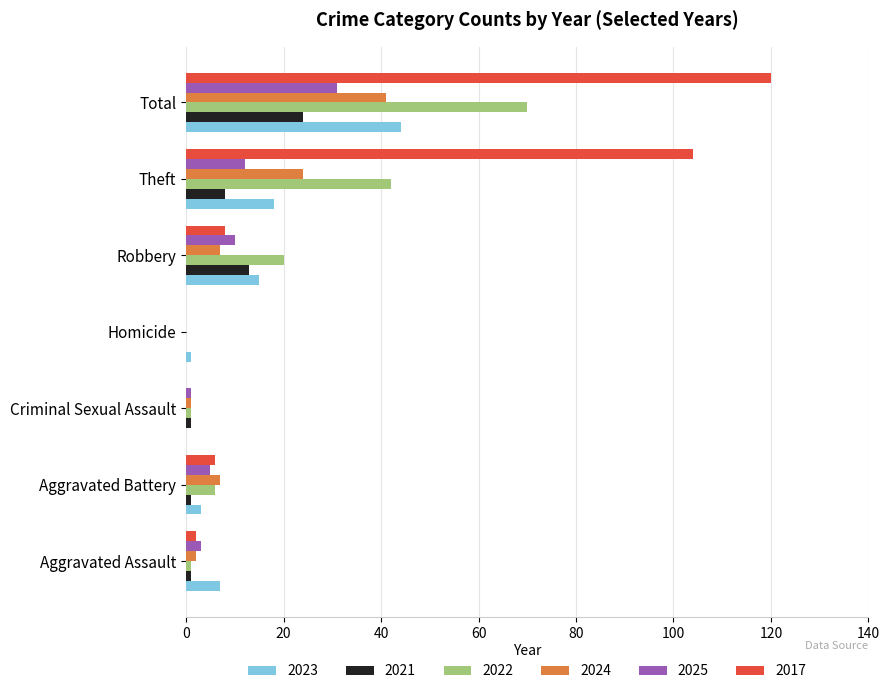

What is the sum of all 2022 values?

140